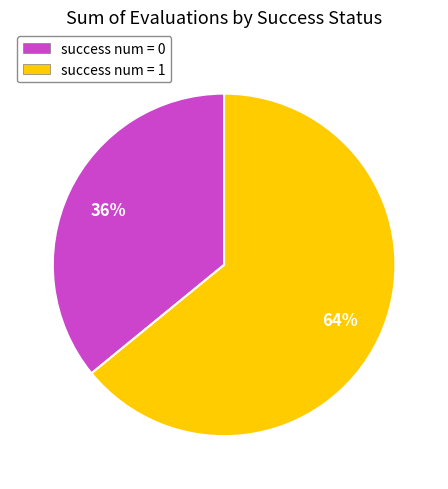

Rank the categories by value from highest to lowest.

success num = 1, success num = 0